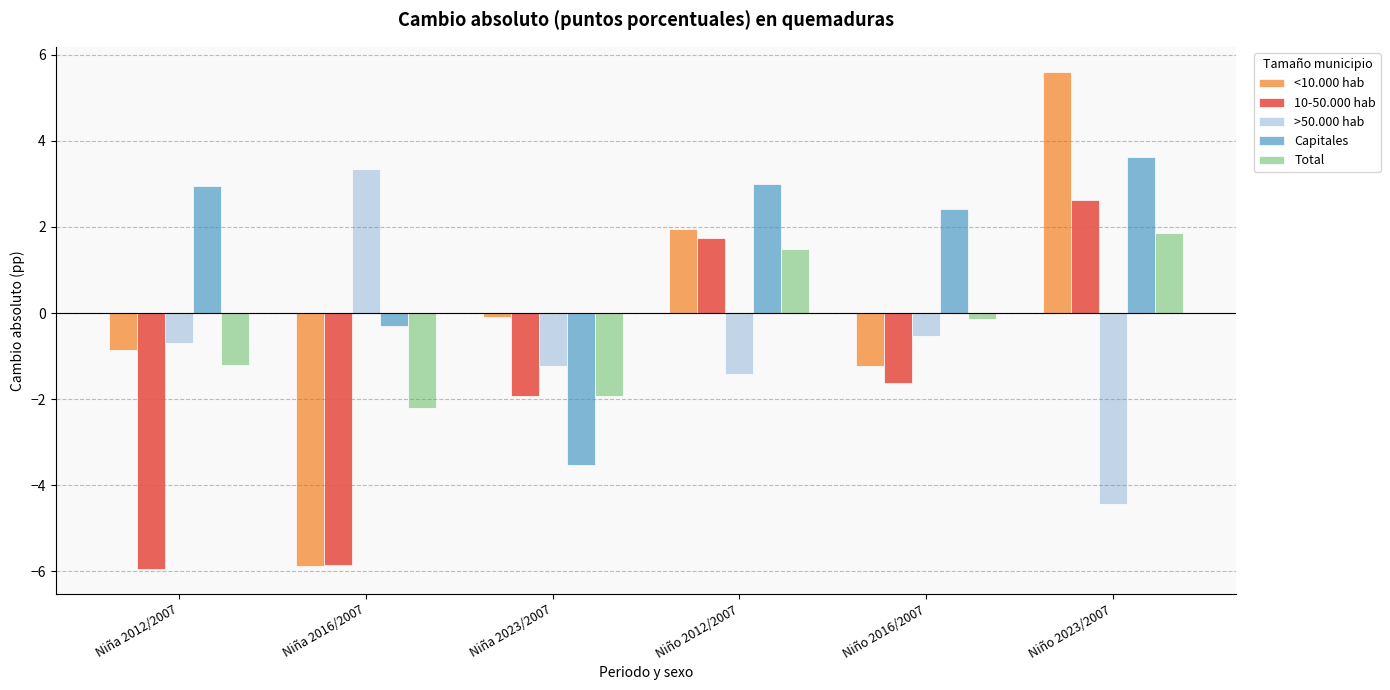

How many positive values does the Total series have?

2